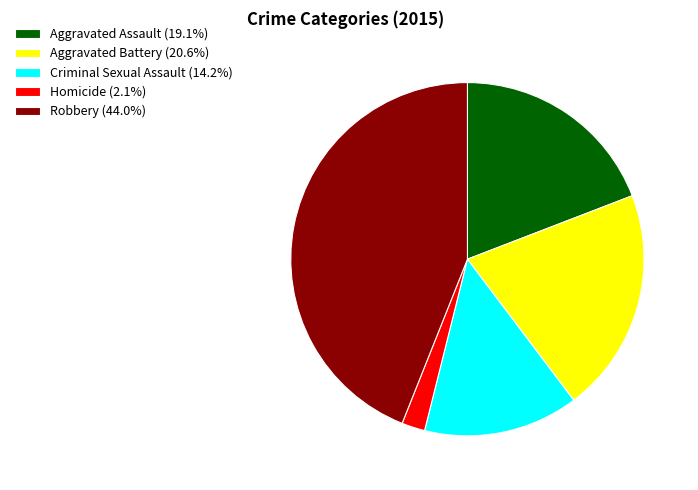

Do Criminal Sexual Assault (14.2%) and Robbery (44.0%) together represent more than half of the pie?

Yes